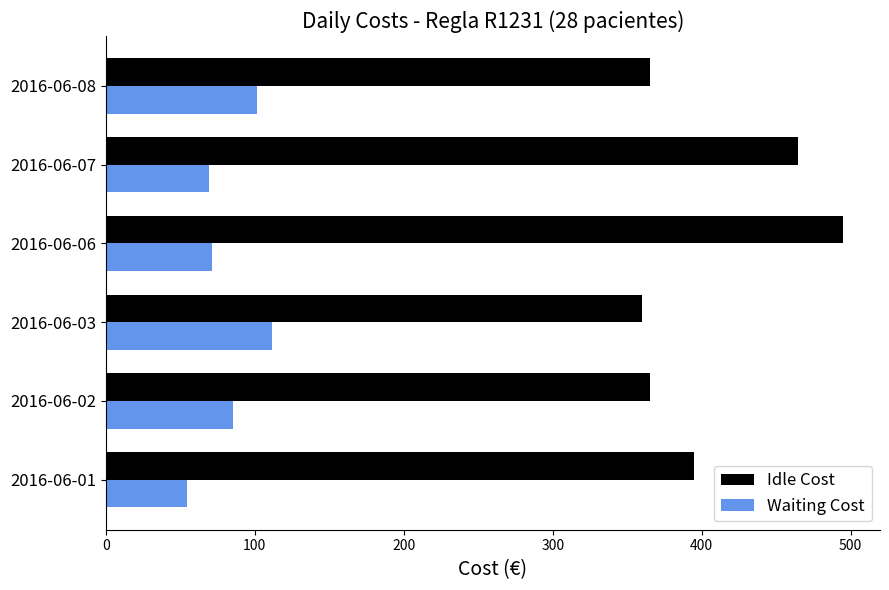

What is the difference between the Waiting Cost values at 2016-06-01 and 2016-06-02?

31.0